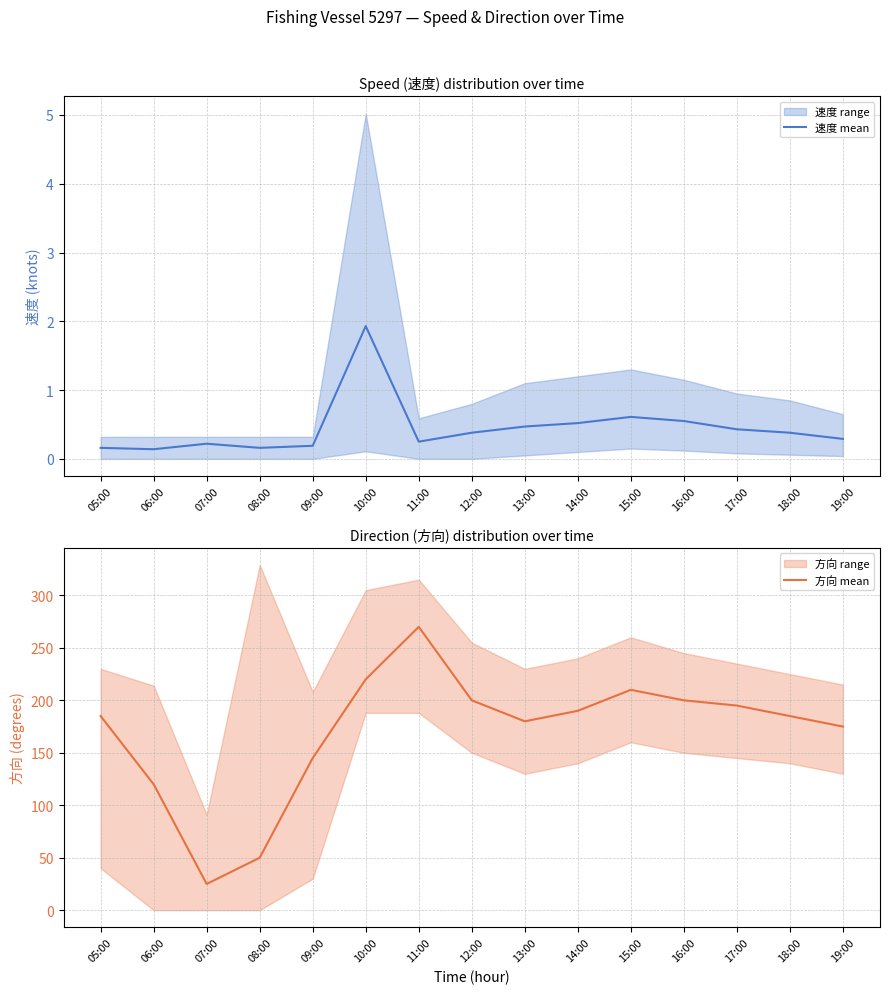

Where is the first local maximum for 方向 mean?

11:00